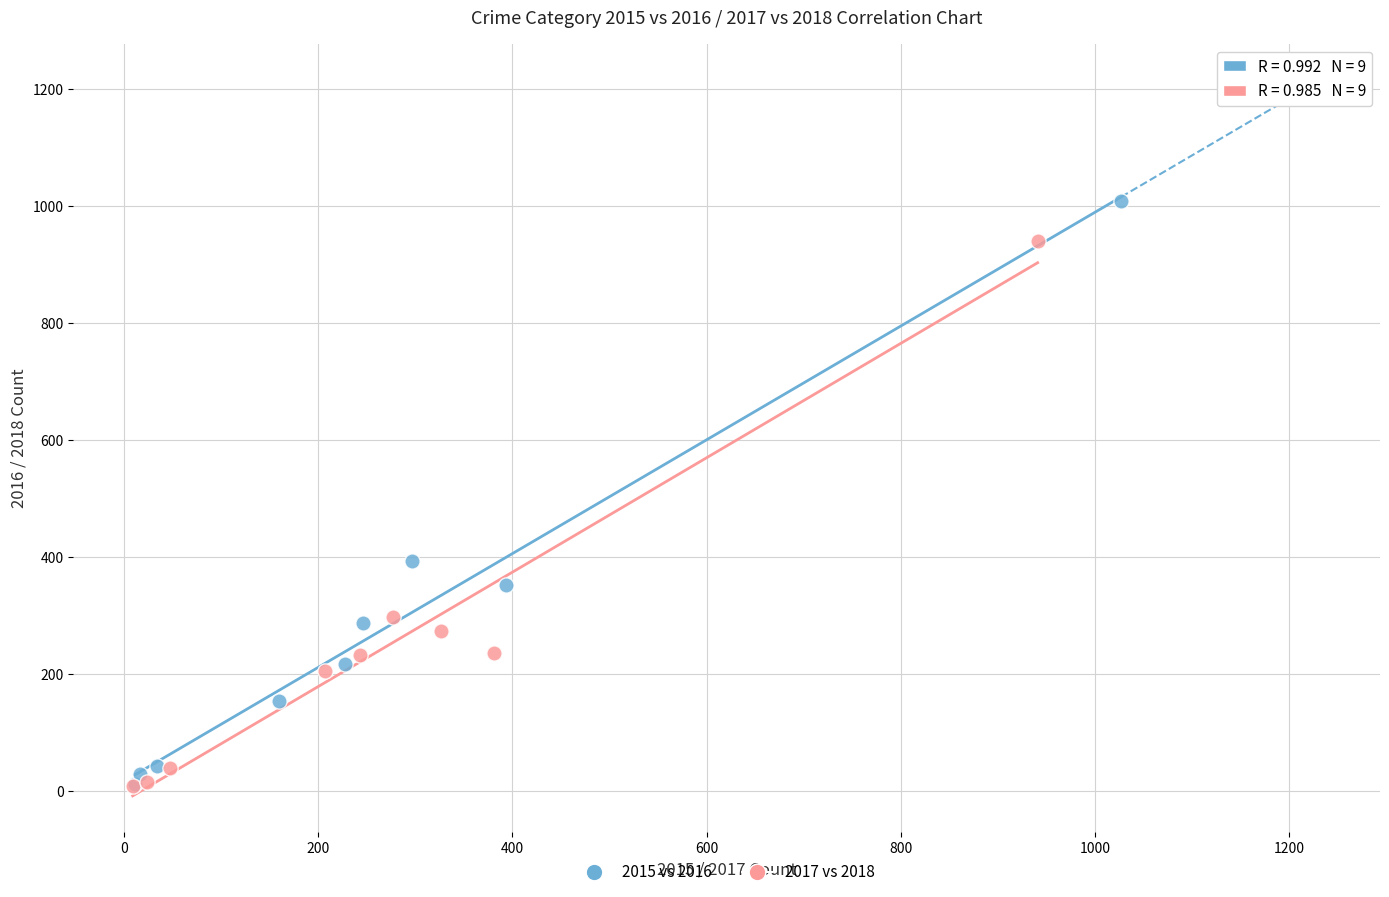

Which series reaches the maximum Y coordinate?

2015 vs 2016